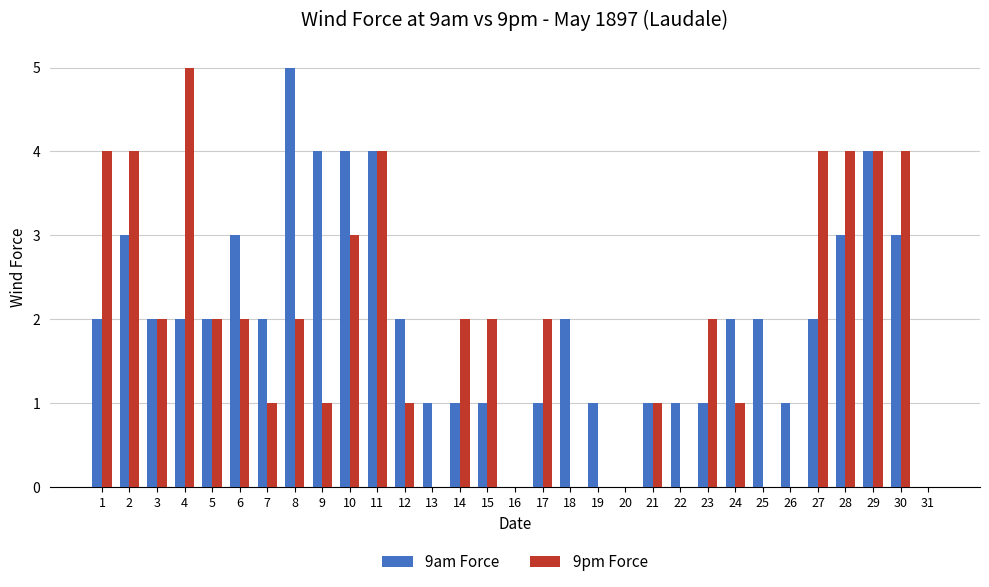

Reading left to right, what are all the values shown in this chart?

9am Force: 1=2	2=3	3=2	4=2	5=2	6=3	7=2	8=5	9=4	10=4	11=4	12=2	13=1	14=1	15=1	16=0	17=1	18=2	19=1	20=0	21=1	22=1	23=1	24=2	25=2	26=1	27=2	28=3	29=4	30=3	31=0
9pm Force: 1=4	2=4	3=2	4=5	5=2	6=2	7=1	8=2	9=1	10=3	11=4	12=1	13=0	14=2	15=2	16=0	17=2	18=0	19=0	20=0	21=1	22=0	23=2	24=1	25=0	26=0	27=4	28=4	29=4	30=4	31=0